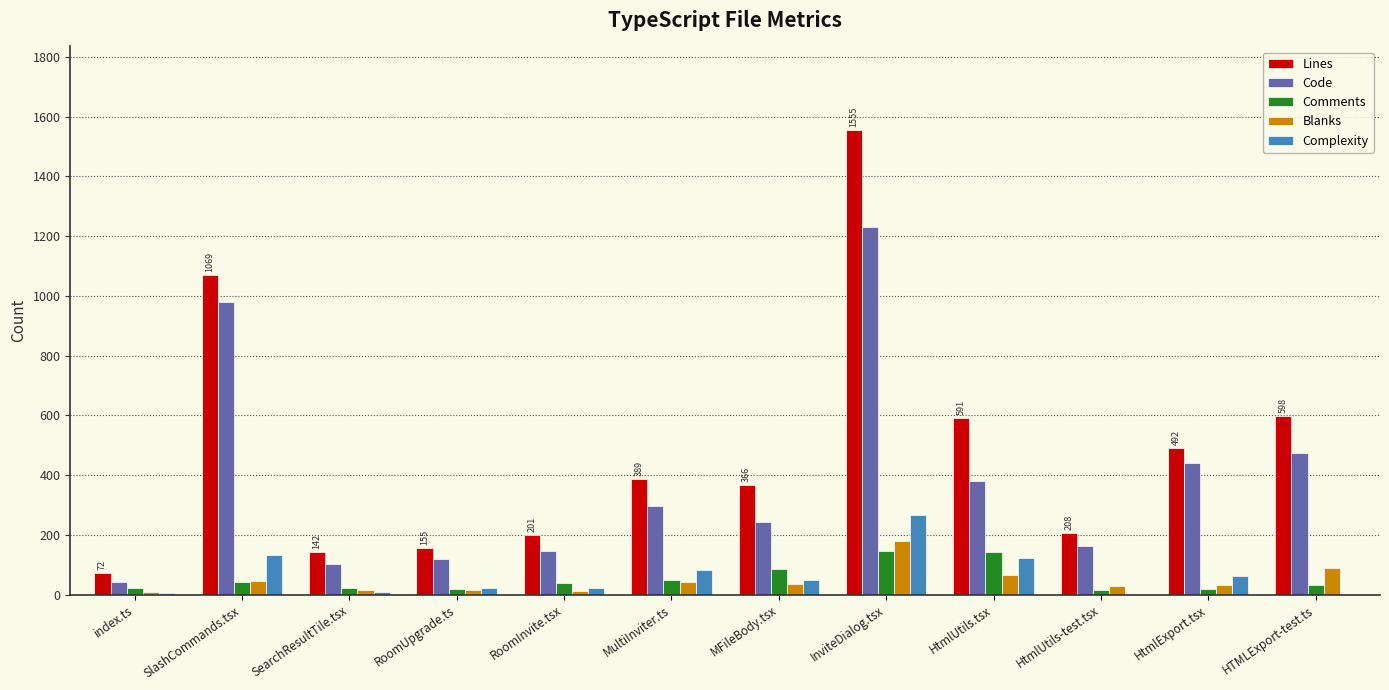

What is the sum of all Code values?

4626